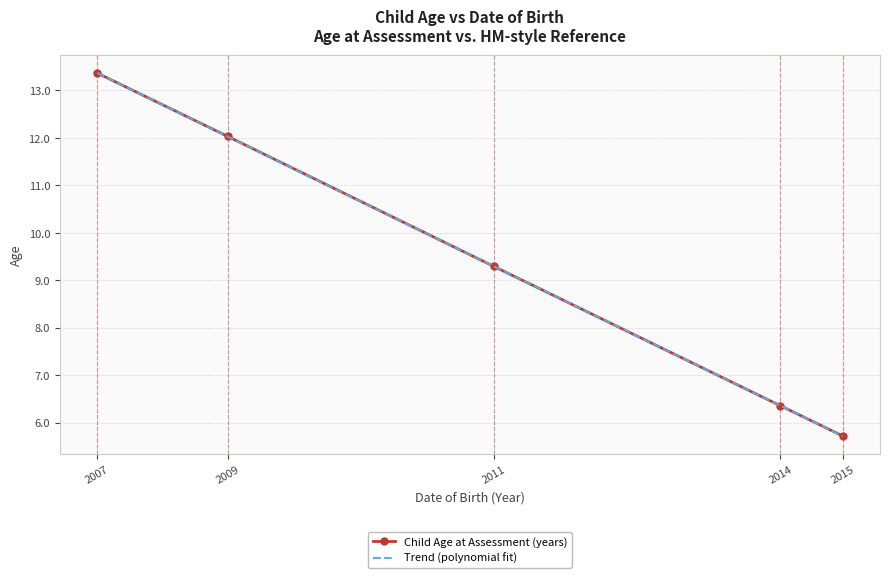

What is the value of the Child Age at Assessment (years) point at the 2nd from the left?

12.0